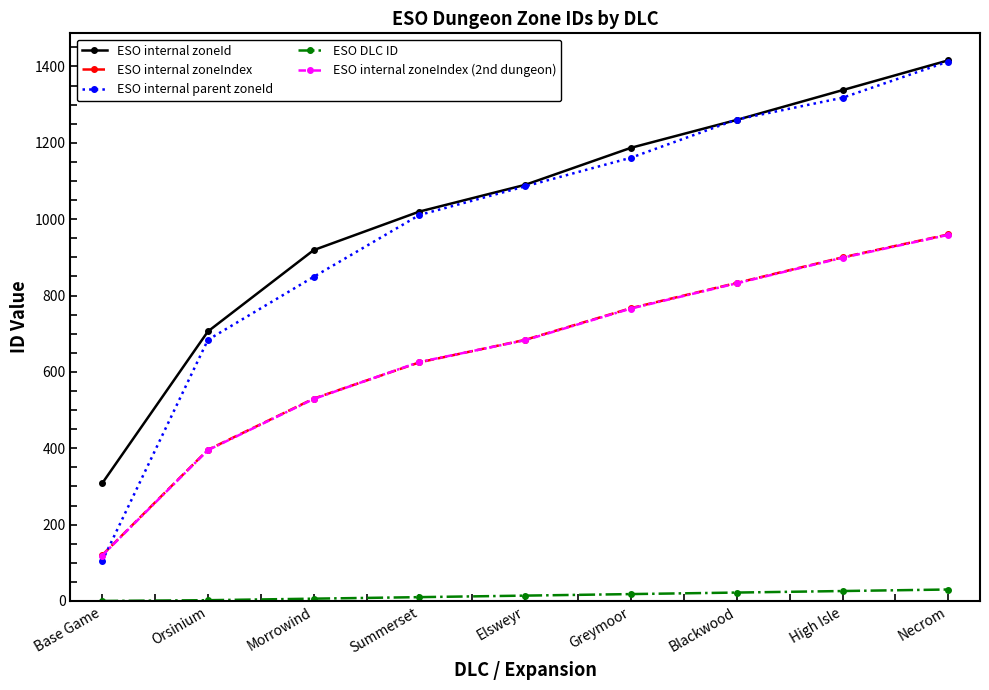

What is the difference between the maximum and minimum values in the ESO internal zoneIndex series?

840